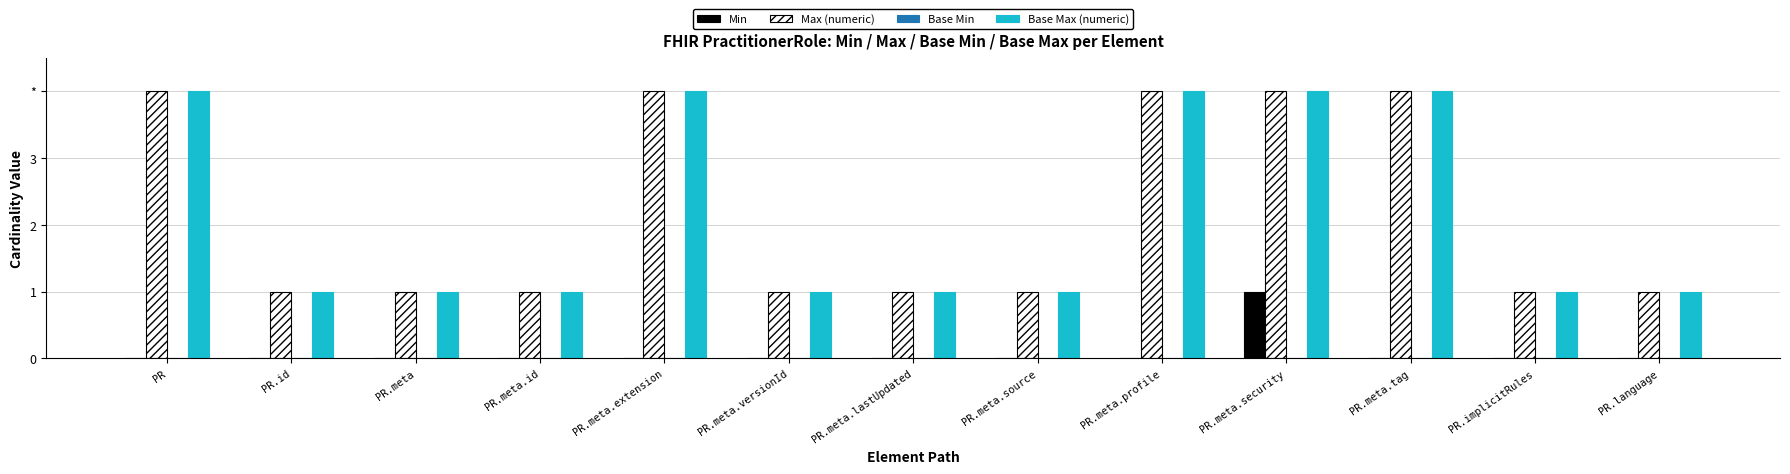

Which series has the largest total across all categories?

Max (numeric)